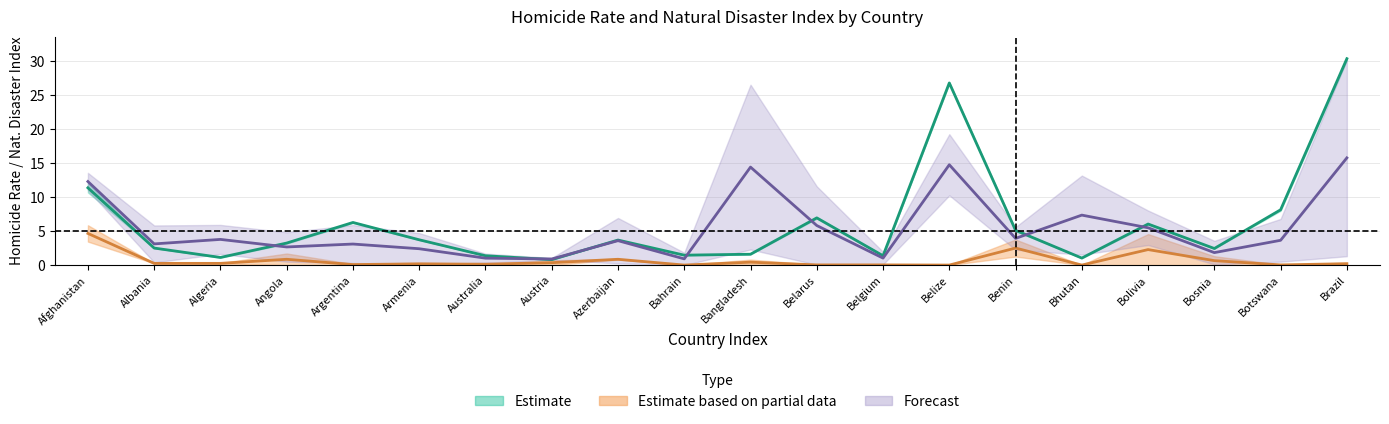

Which series has the widest spread of values?

Estimate (homoc_2017 / homoc_3mean)